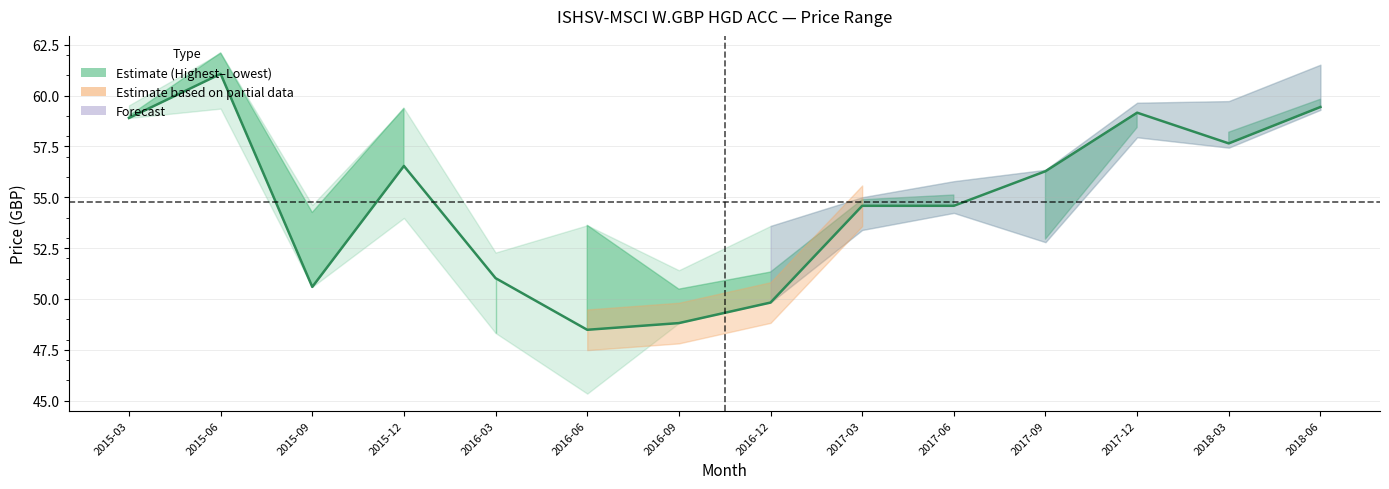

What is the label of the 11th point from the left?

2017-09